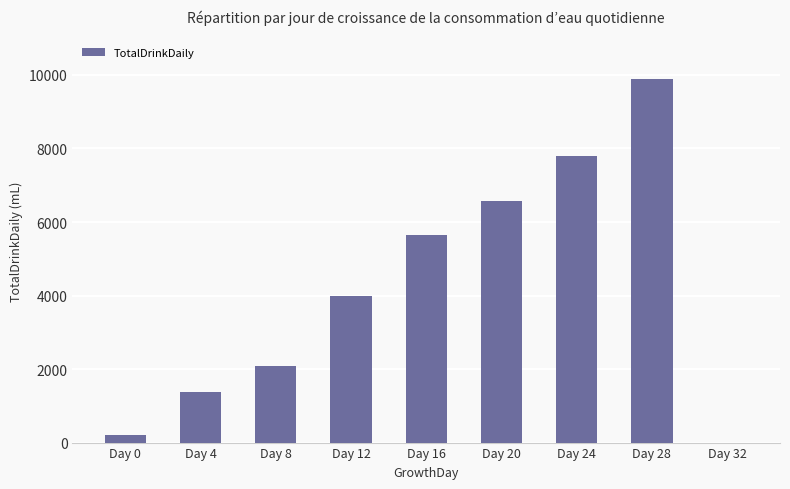

Between Day 24 and Day 20, which is larger?

Day 24